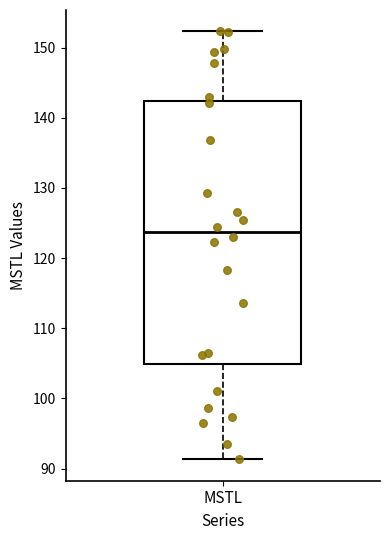

Transcribe this box plot: give where the median line is, the range the box spans, and where the two whiskers end, as read against the y-axis. The values are not printed on the chart, so give them approximately, as read against the axis.

median 124, box 105 to 142, whiskers 91 to 152